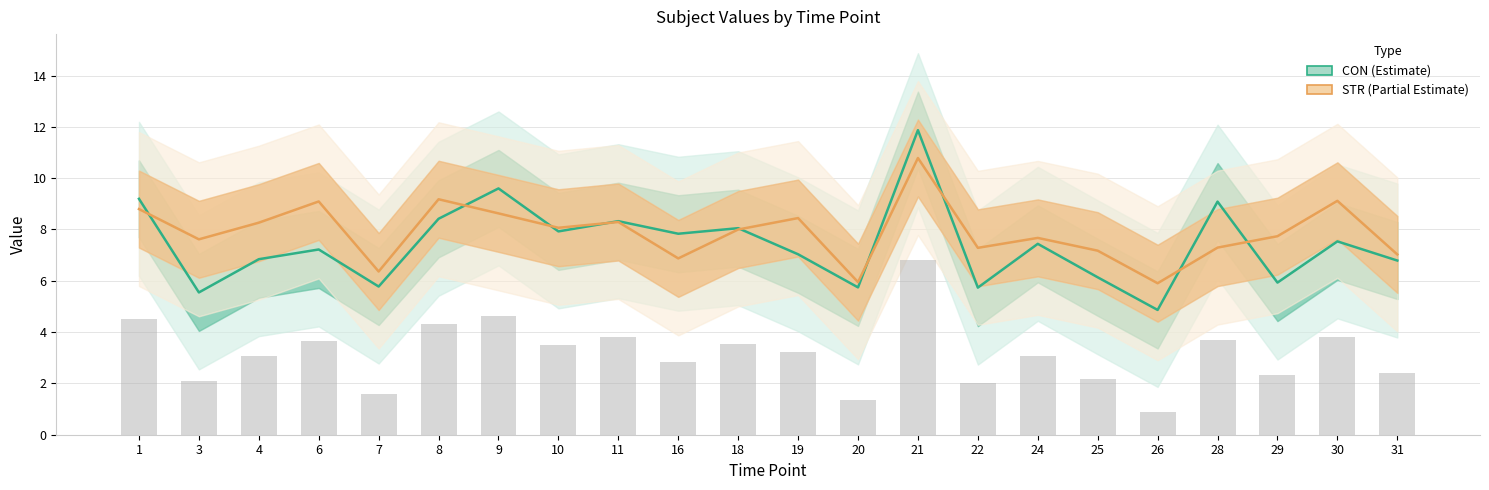

At how many categories does at least one series exceed 5?

22